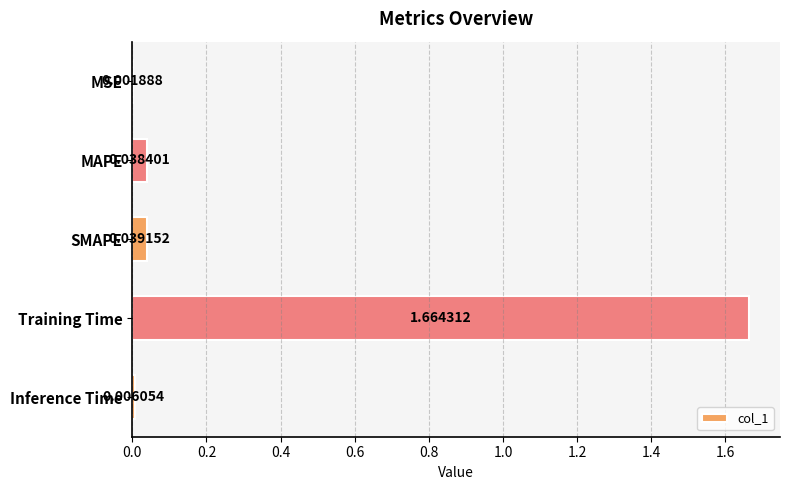

Are the bars horizontal?

Yes